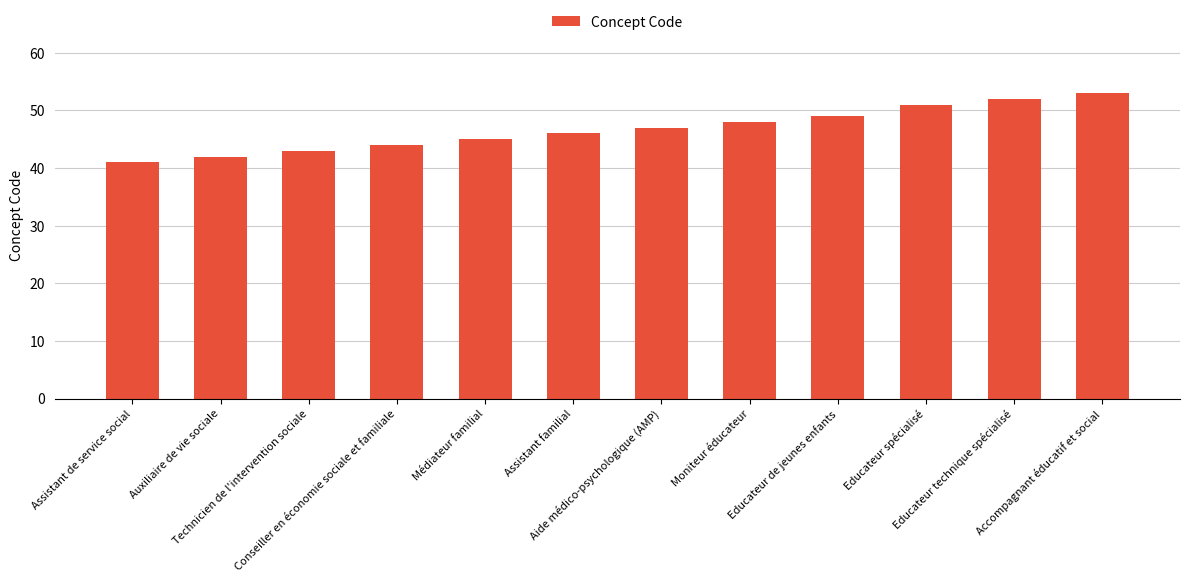

What is the change in value from Assistant familial to Aide médico-psychologique (AMP)?

+1